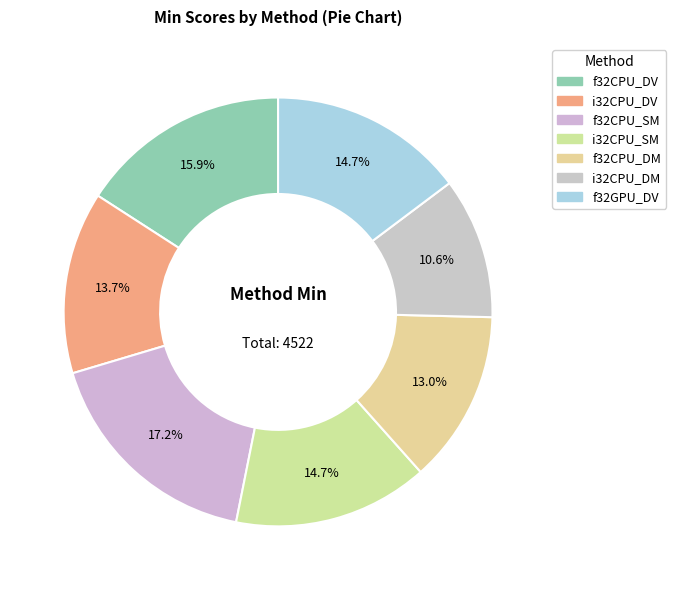

To the nearest percent, what is the difference between the i32CPU_DV and f32CPU_DM slice percentages?

1%